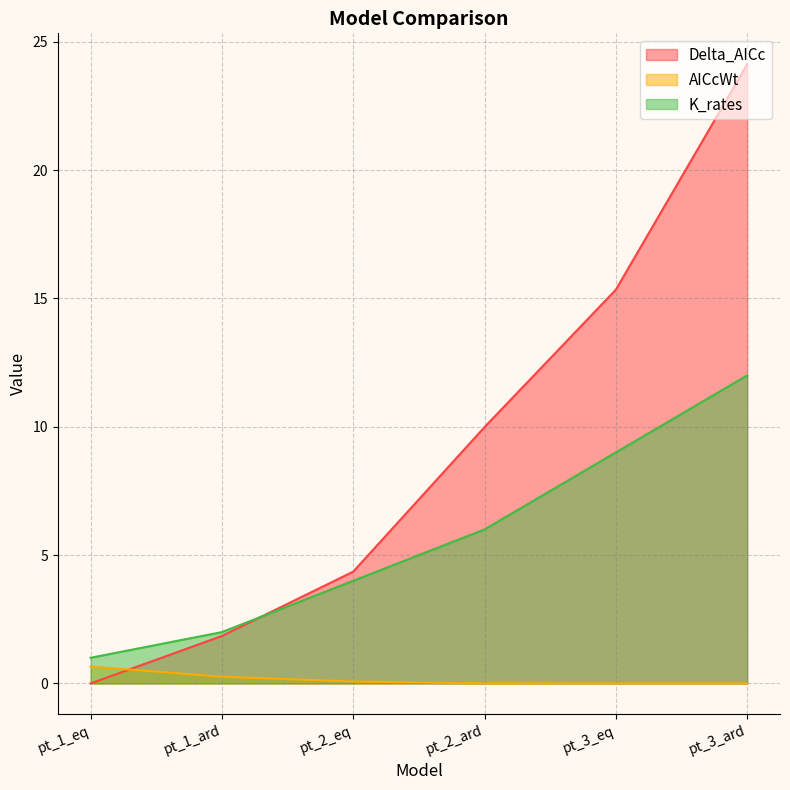

True or false: AICcWt and K_rates intersect in this chart.

False